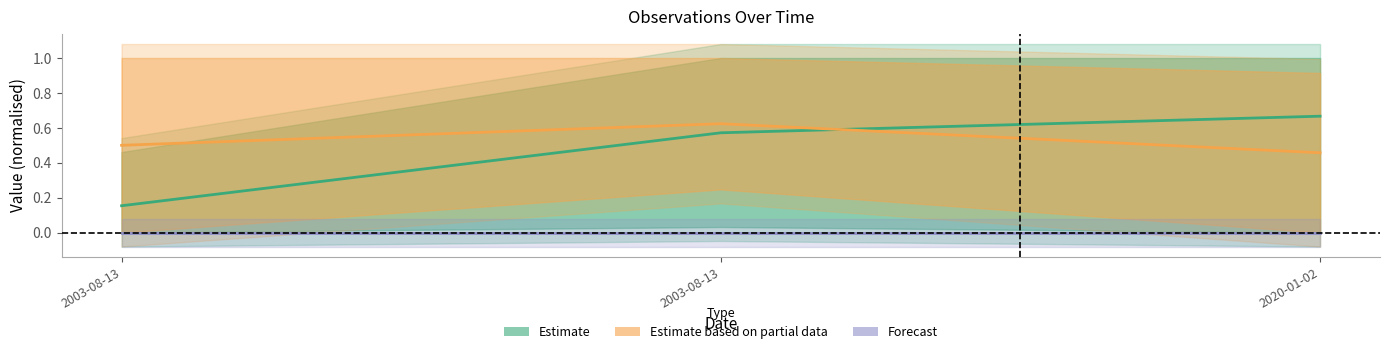

Reading left to right, extract all data points from this chart.

Estimate: 2003-08-13=0.2	2003-08-13=0.6	2020-01-02=0.7
Estimate based on partial data: 2003-08-13=0.5	2003-08-13=0.6	2020-01-02=0.5
Forecast: 2003-08-13=0.0	2003-08-13=0.0	2020-01-02=0.0